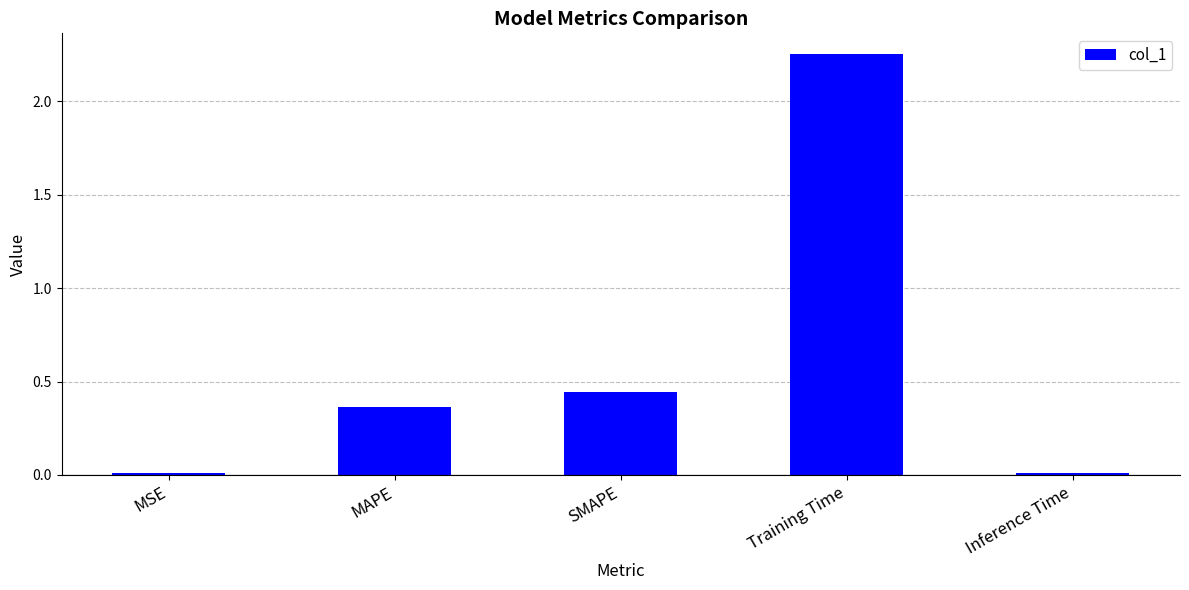

Which category has the highest value across all series?

Training Time